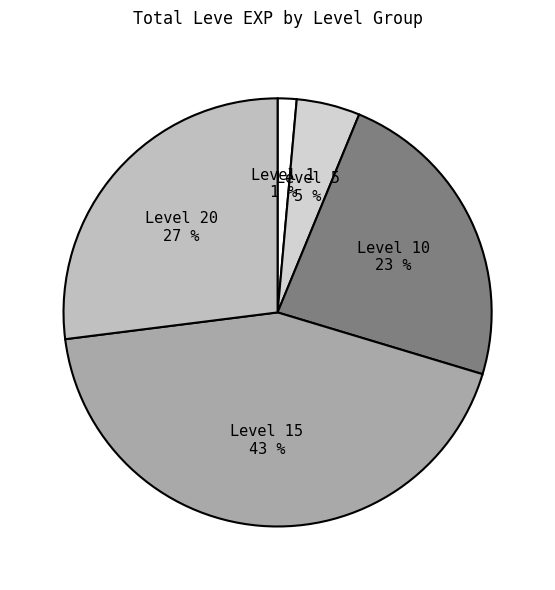

To the nearest percent, what is the difference between the Level 10 and Level 15 slice percentages?

20%